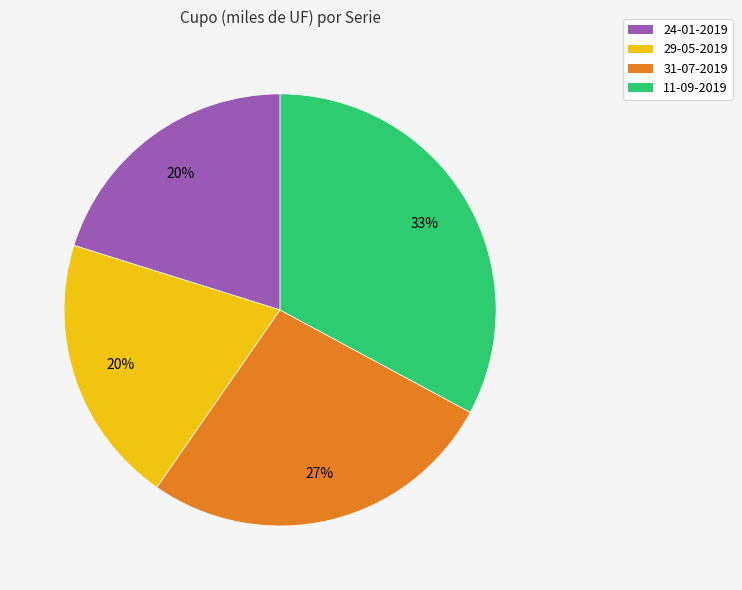

Which slice is the largest?

11-09-2019